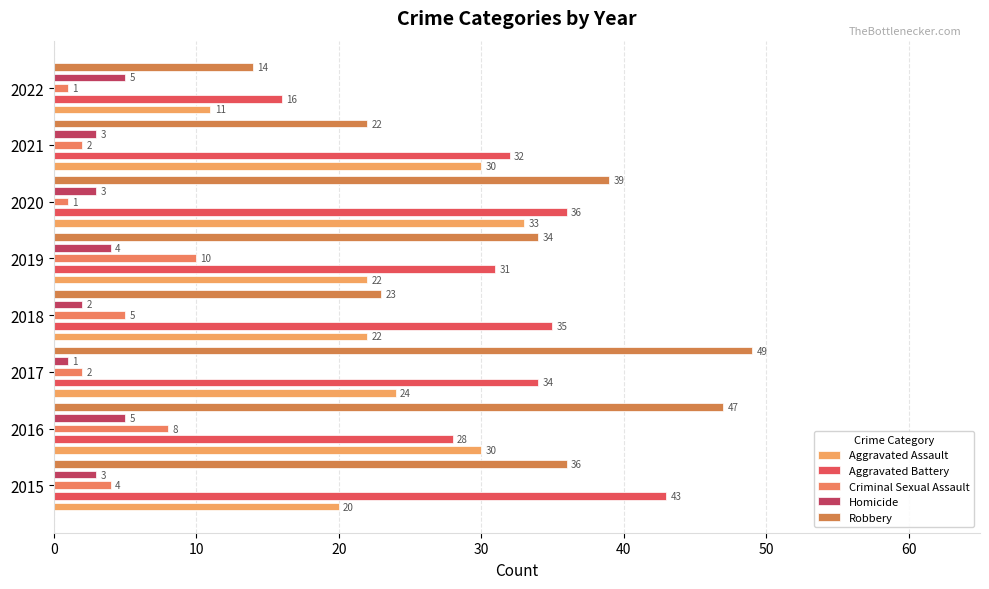

What is the value of the Aggravated Battery bar at the 3rd from the left?

34